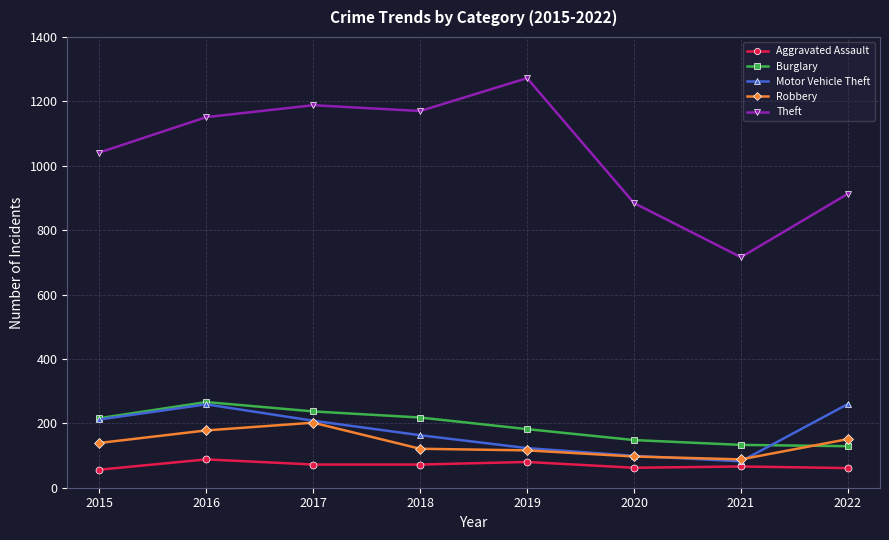

How many interior local peaks does the Burglary series have?

1